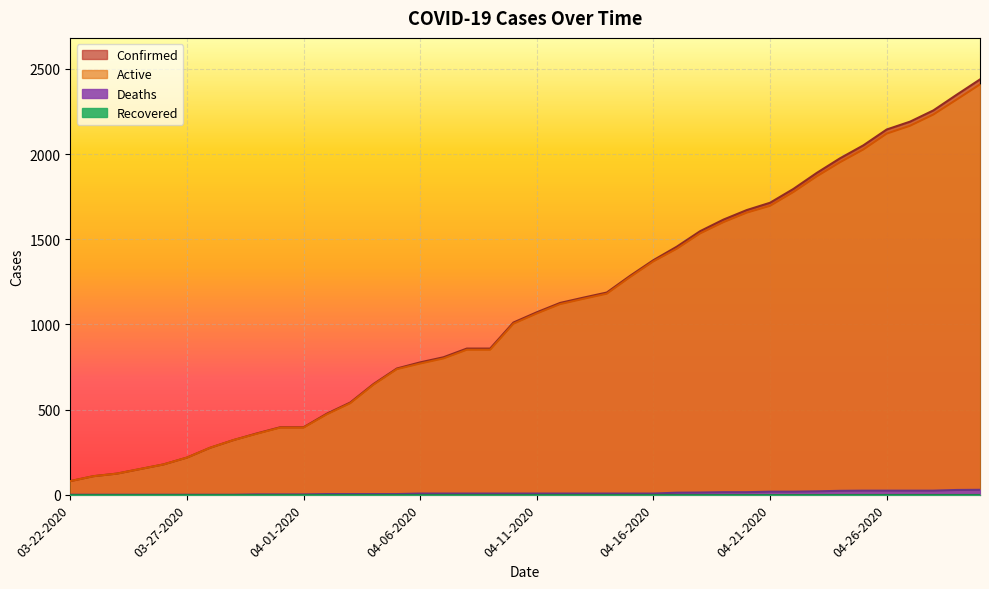

What is the label of the 10th point from the left?

03-31-2020